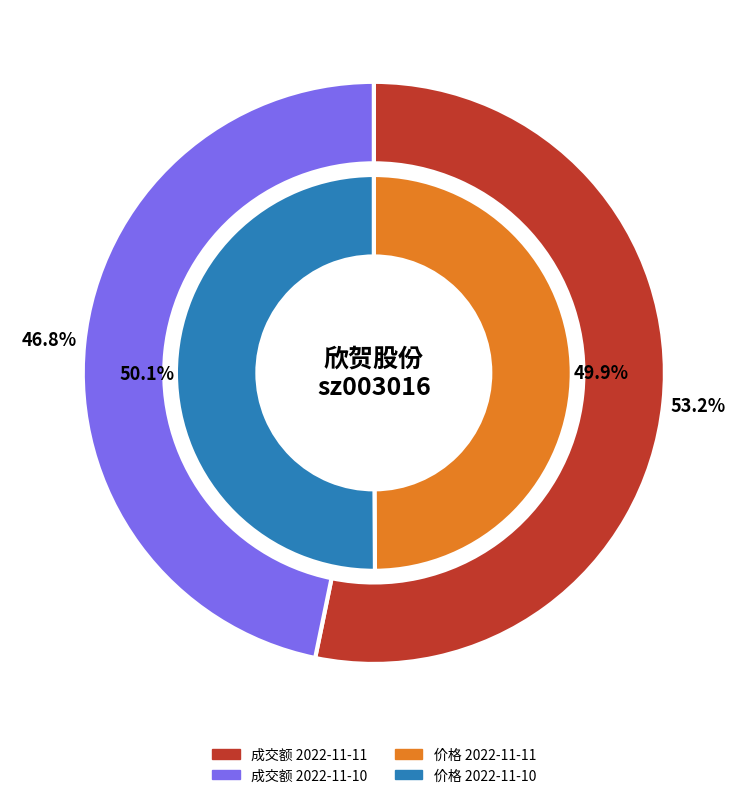

To the nearest percent, what is the average slice percentage?

50%